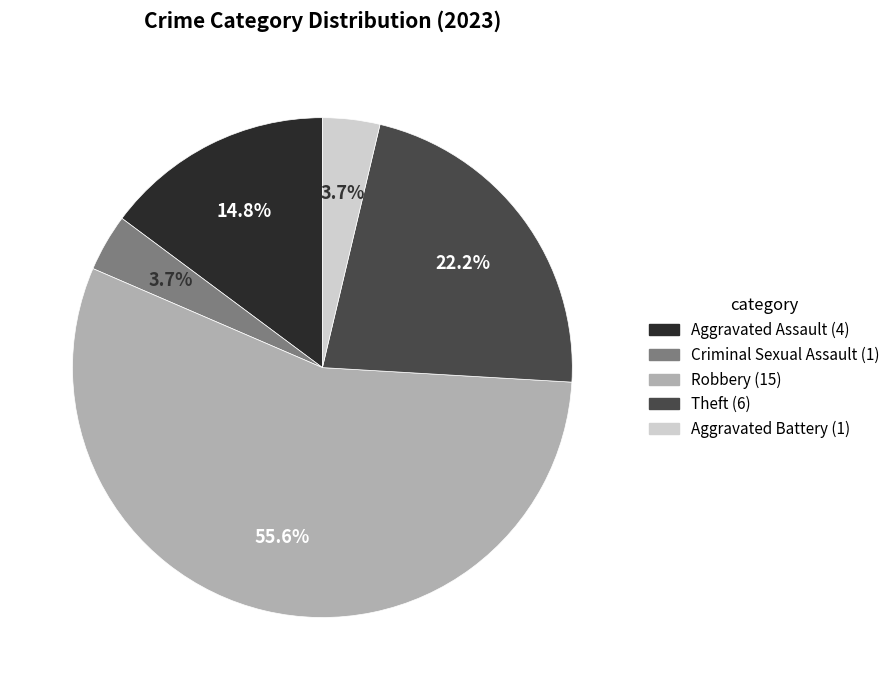

Is there a majority slice in this chart?

Yes